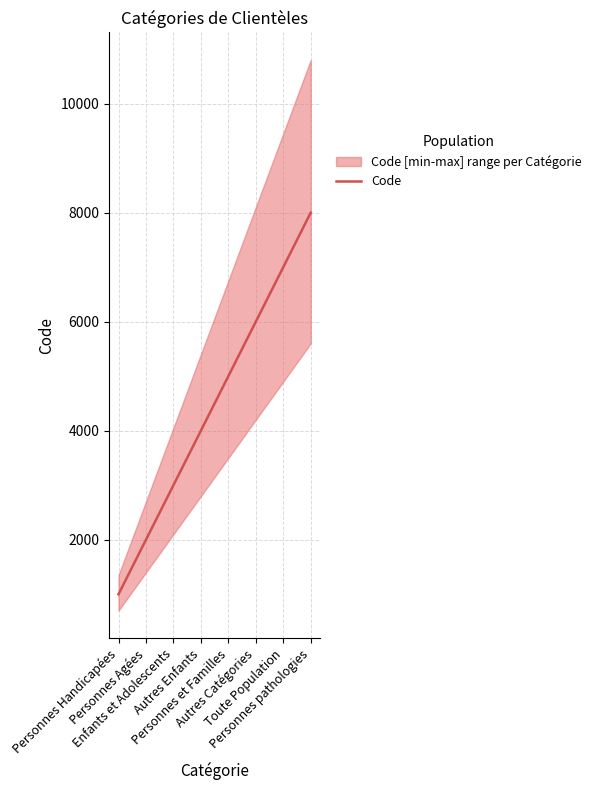

What is the value of the 2nd point from the left?

2000